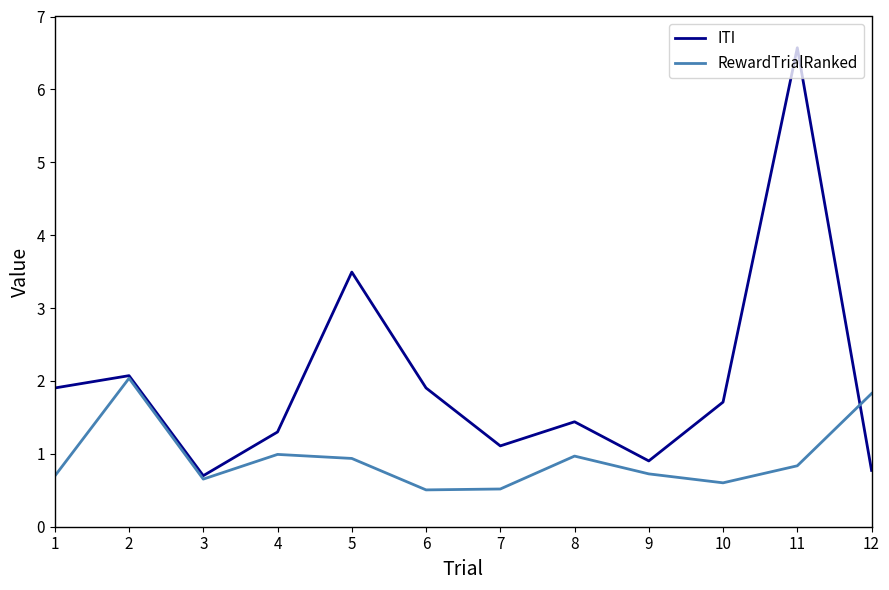

True or false: RewardTrialRanked has a value of 3.1 at 12.

False